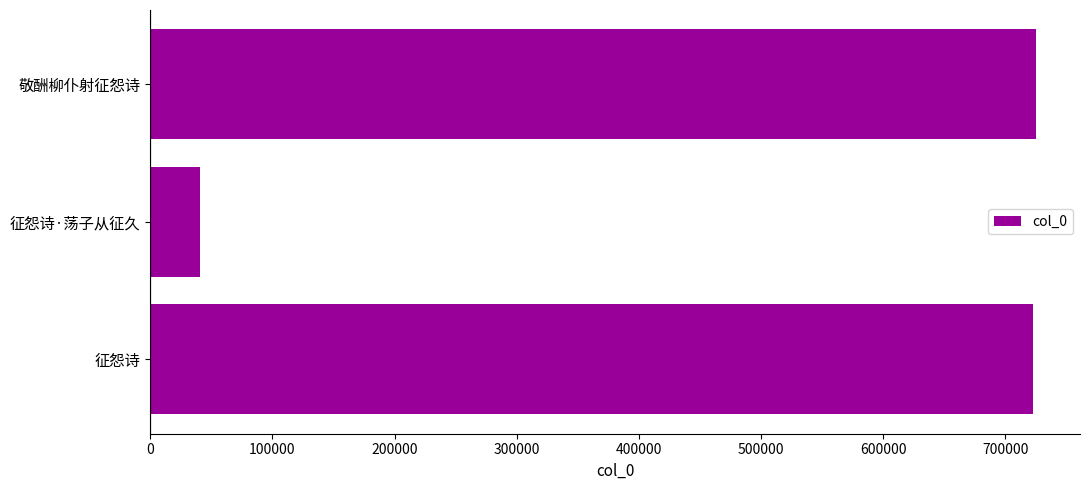

Which has a higher value, 征怨诗·荡子从征久 or 征怨诗?

征怨诗